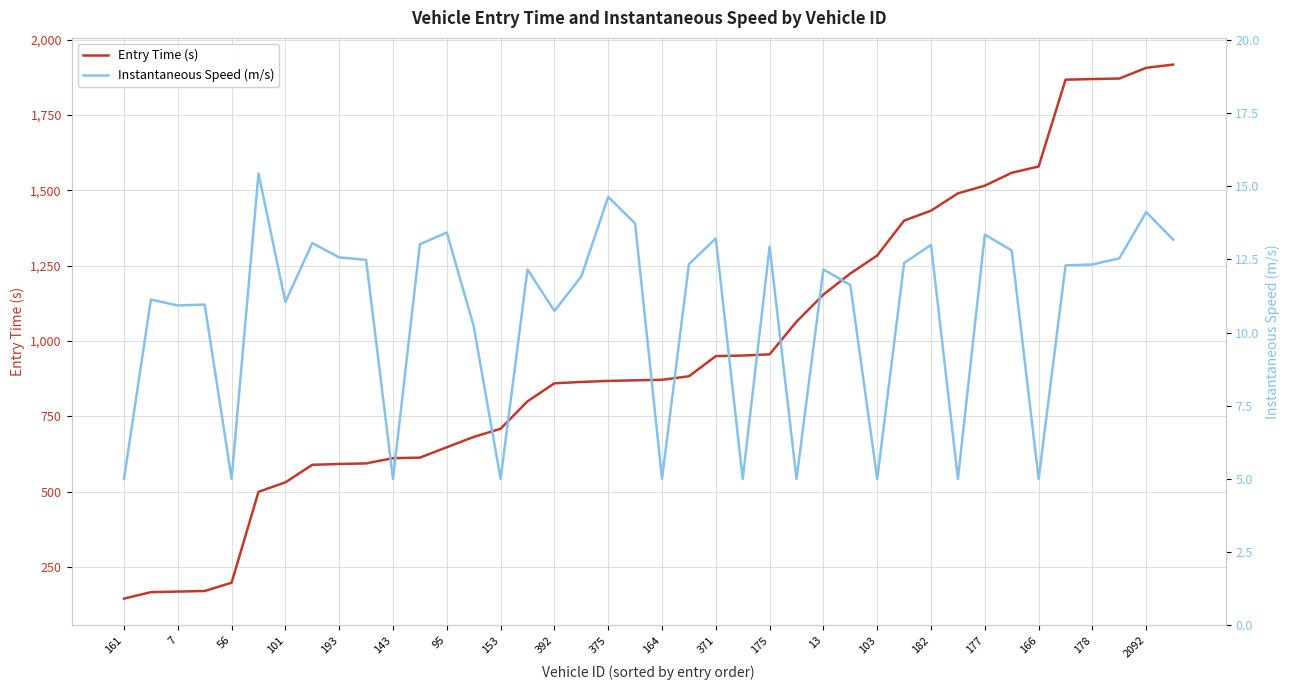

How many data points in Entry Time (s) are less than 871?

20